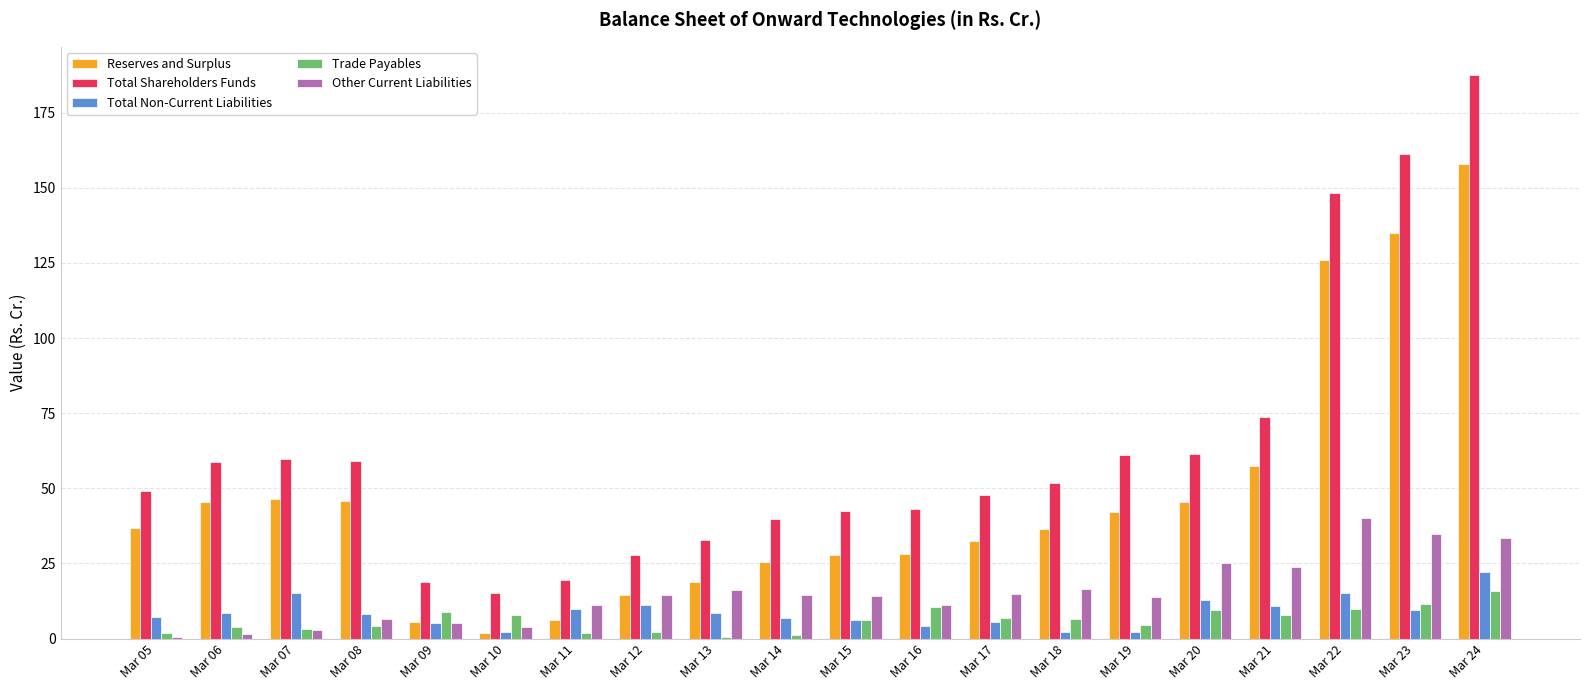

Which series changed the most between Mar 14 and Mar 22?

Total Shareholders Funds